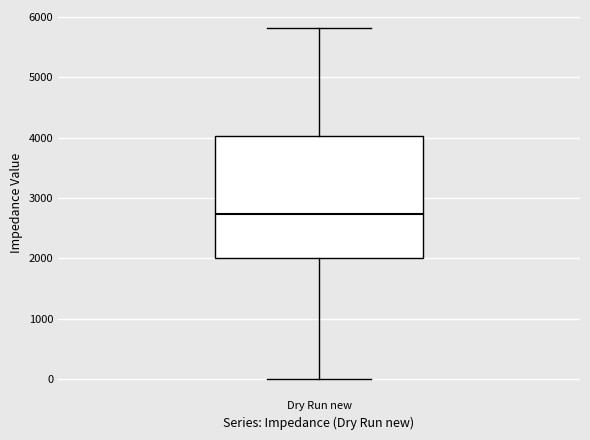

Read this box plot against the y-axis: the position of the median line, the range covered by the box, and the ends of both whiskers. The values are not printed on the chart, so give them approximately, as read against the axis.

median 2700, box 2000 to 4000, whiskers 0 to 5800